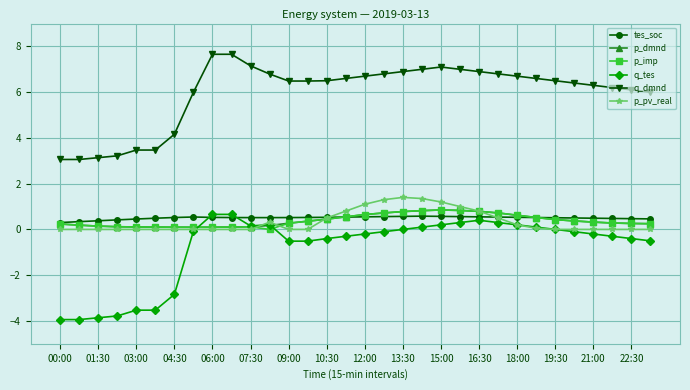

What are all the series names shown in the legend?

tes_soc, p_dmnd, p_imp, q_tes, q_dmnd, p_pv_real